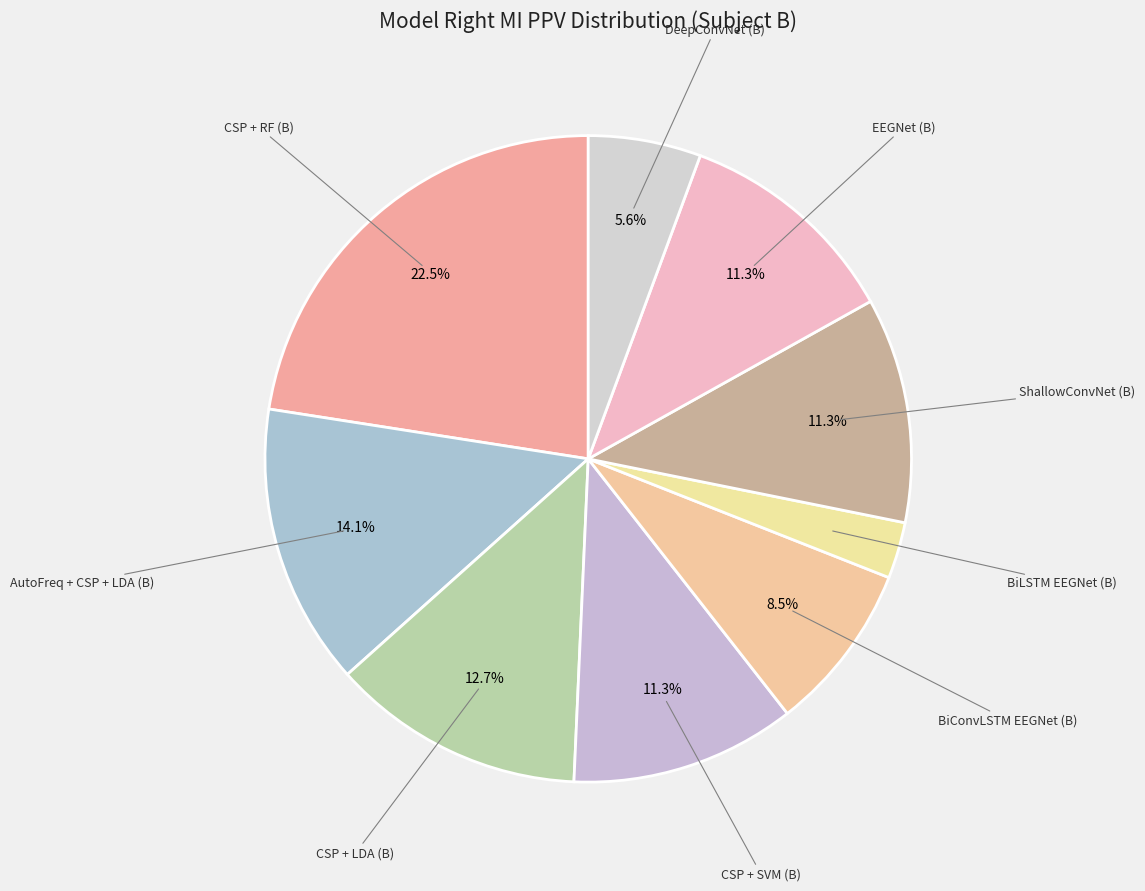

Is there a majority slice in this chart?

No